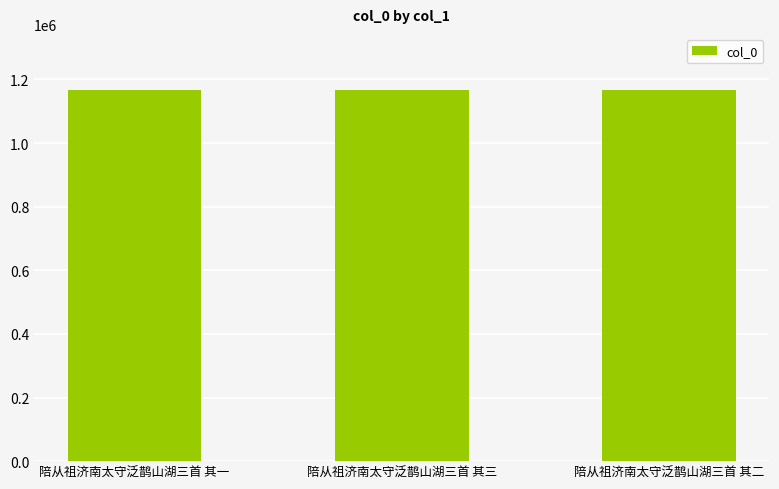

What is the change in value from 陪从祖济南太守泛鹊山湖三首 其一 to 陪从祖济南太守泛鹊山湖三首 其二?

+1